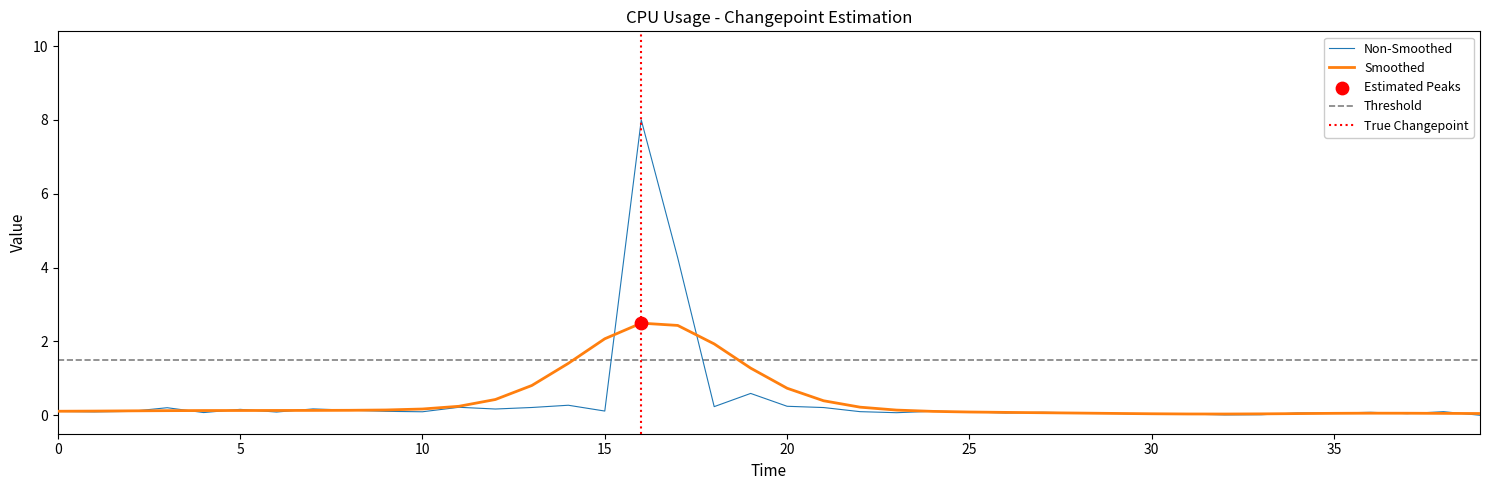

Between 32 and 8, which is larger?

8